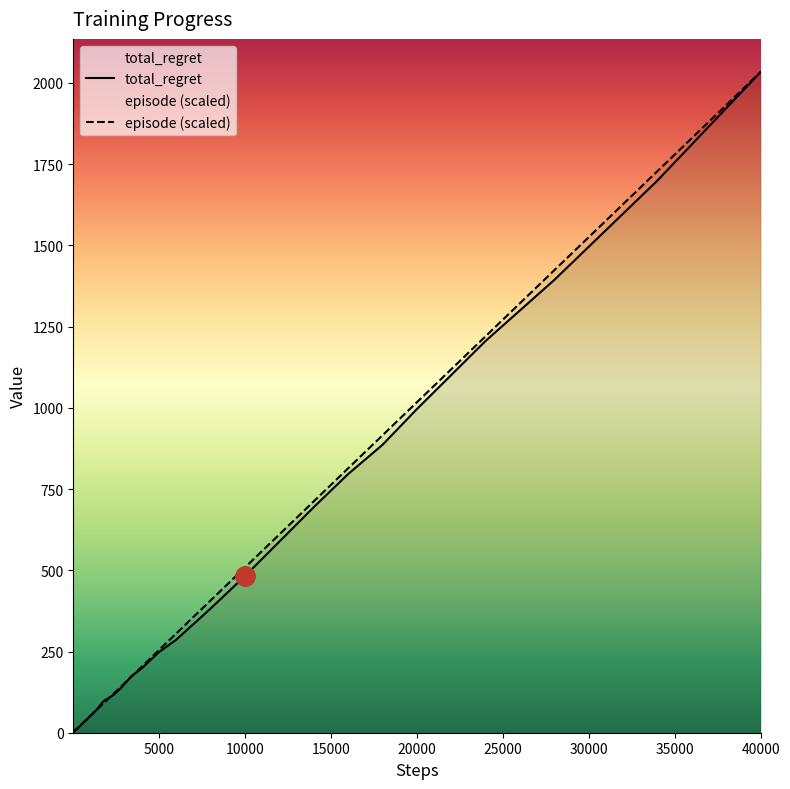

True or false: episode (scaled) has a value of 508.5 at 10000.

True